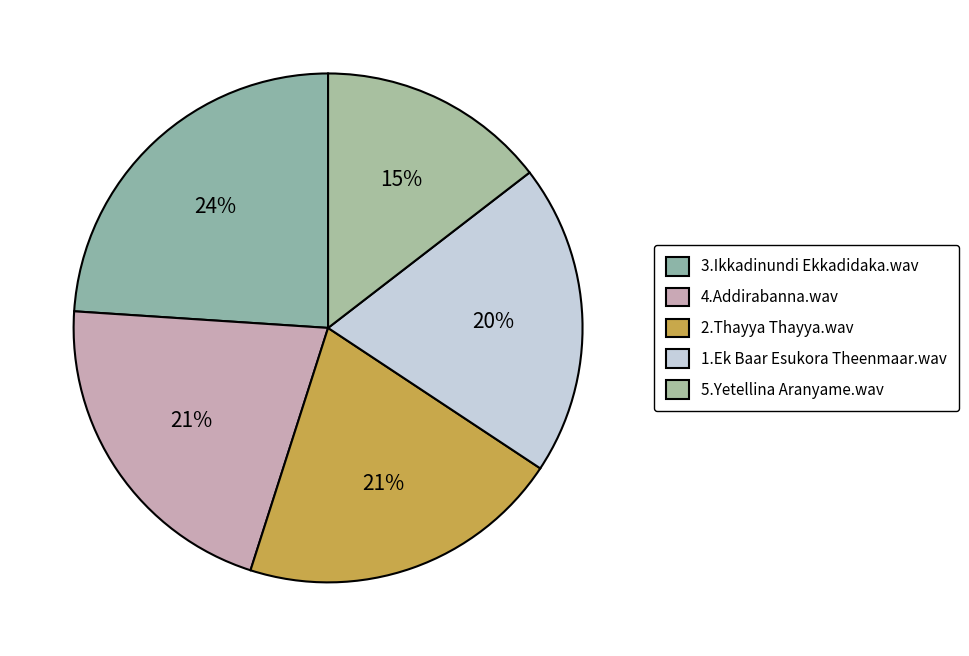

Is there any slice that represents more than half of the pie?

No